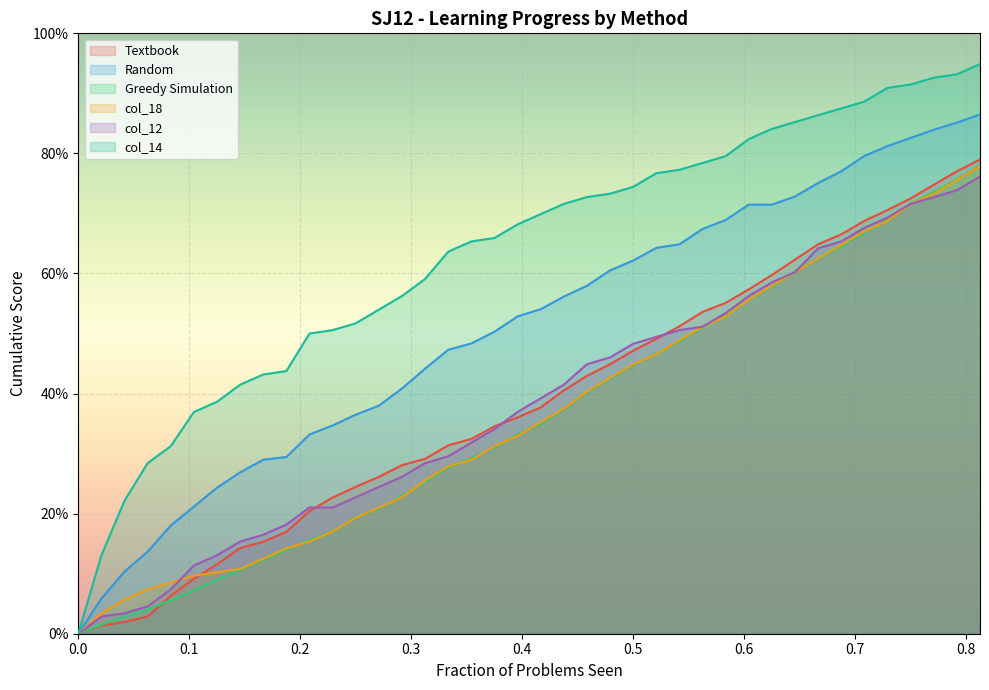

What are all the series names shown in the legend?

Textbook, Random, Greedy Simulation, col_18, col_12, col_14